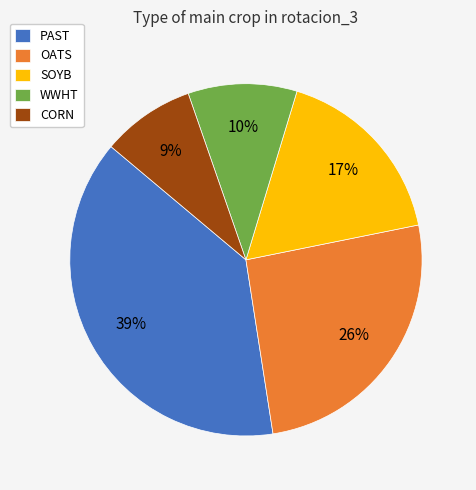

What is the total percentage of PAST and WWHT?

48.6%